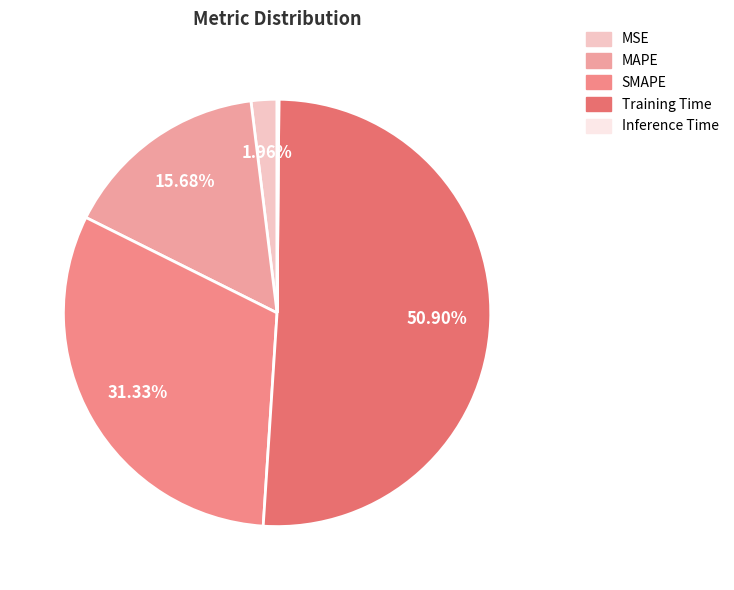

Is it true that MAPE is 16% of the pie?

True